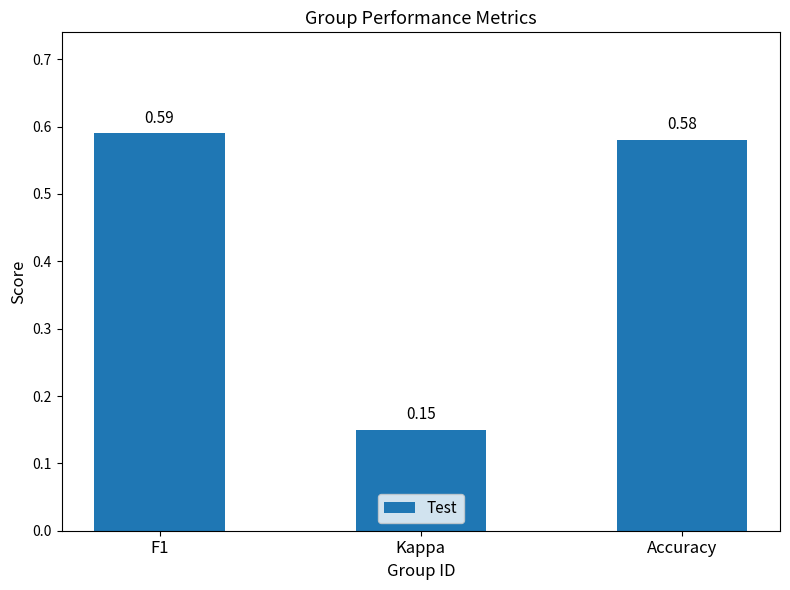

What is the label of the 3rd bar from the right?

F1